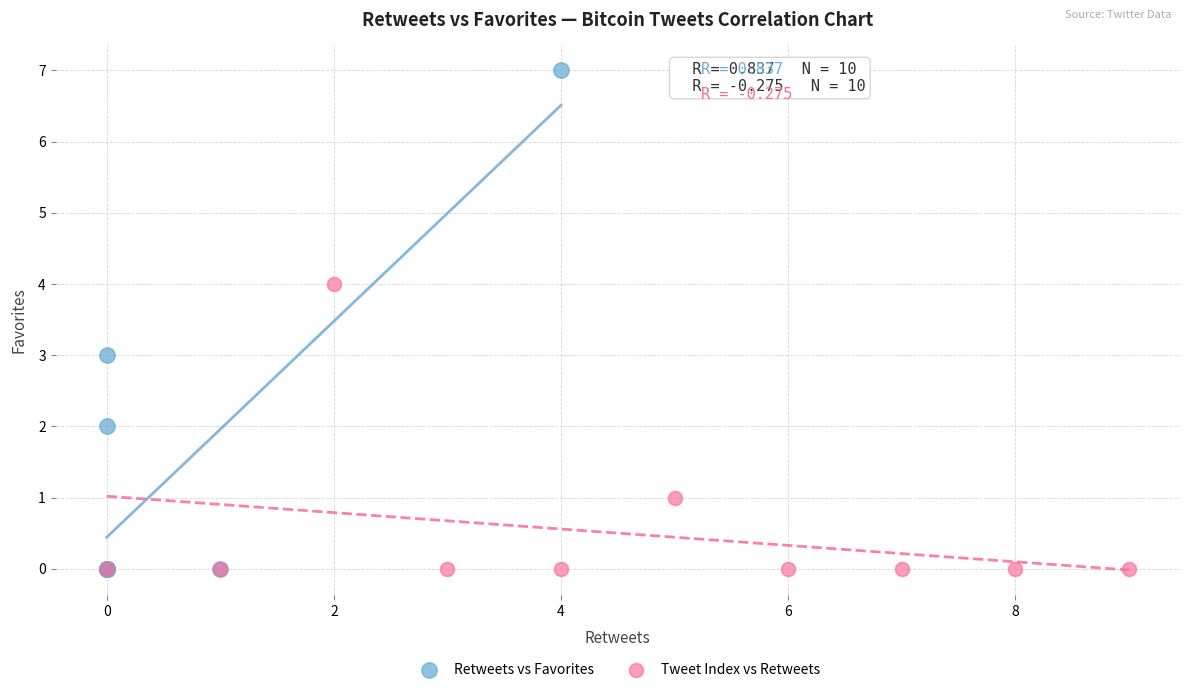

Which series reaches the maximum Y coordinate?

Retweets vs Favorites